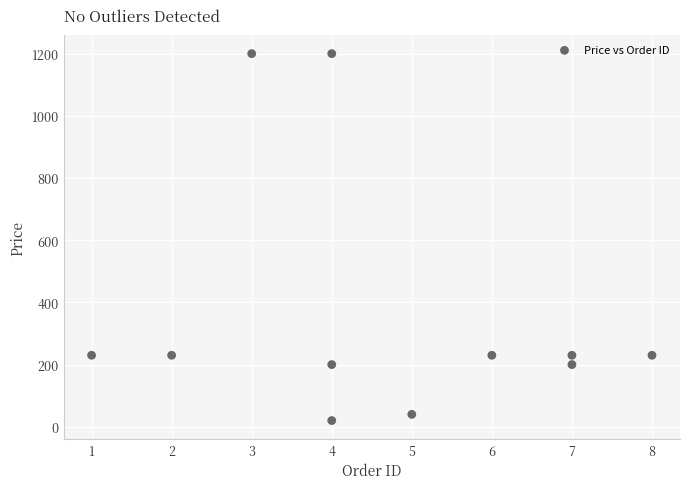

What is the average Y value?

365